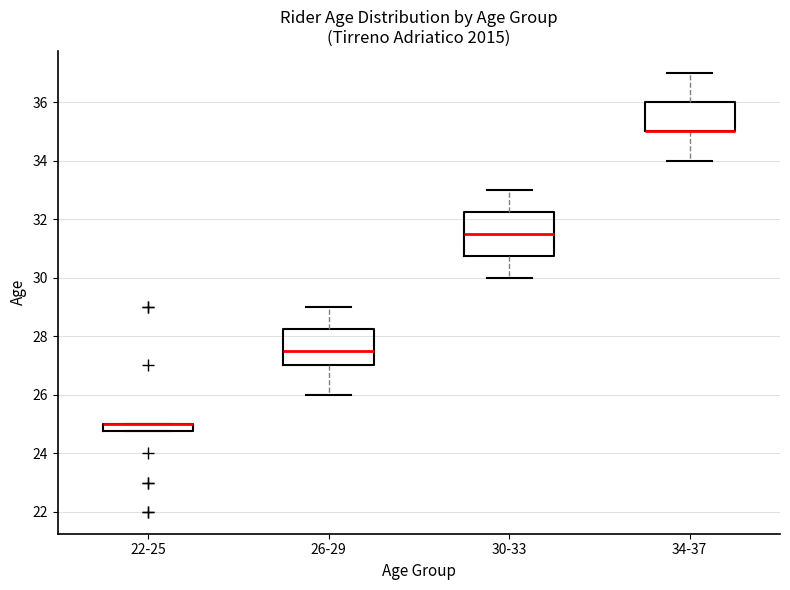

Which box is the tallest, from its lower edge to its upper edge?

30-33